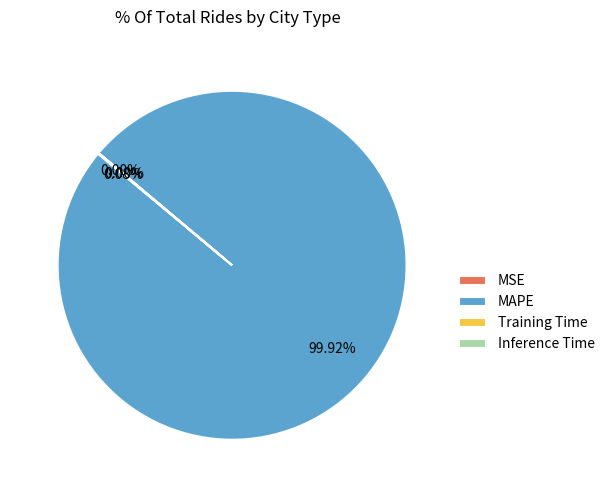

To the nearest percent, what portion does MAPE represent?

100%